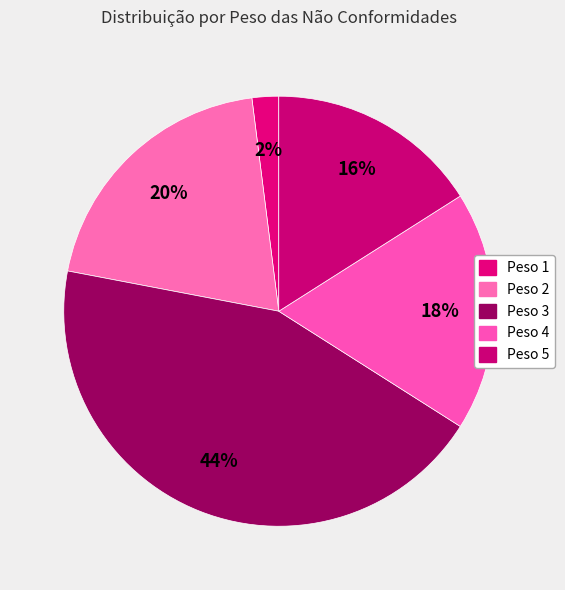

Is it true that Peso 4 is 21% of the pie?

False